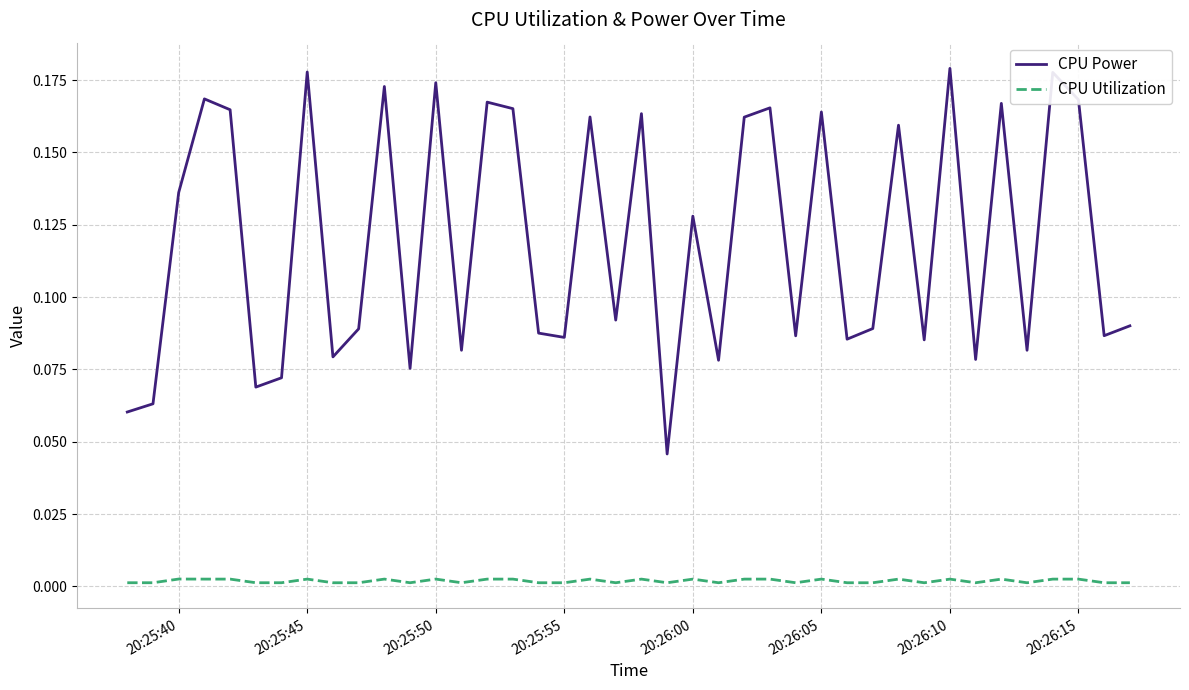

In CPU Power, how many points are higher than both neighbors (excluding endpoints)?

14